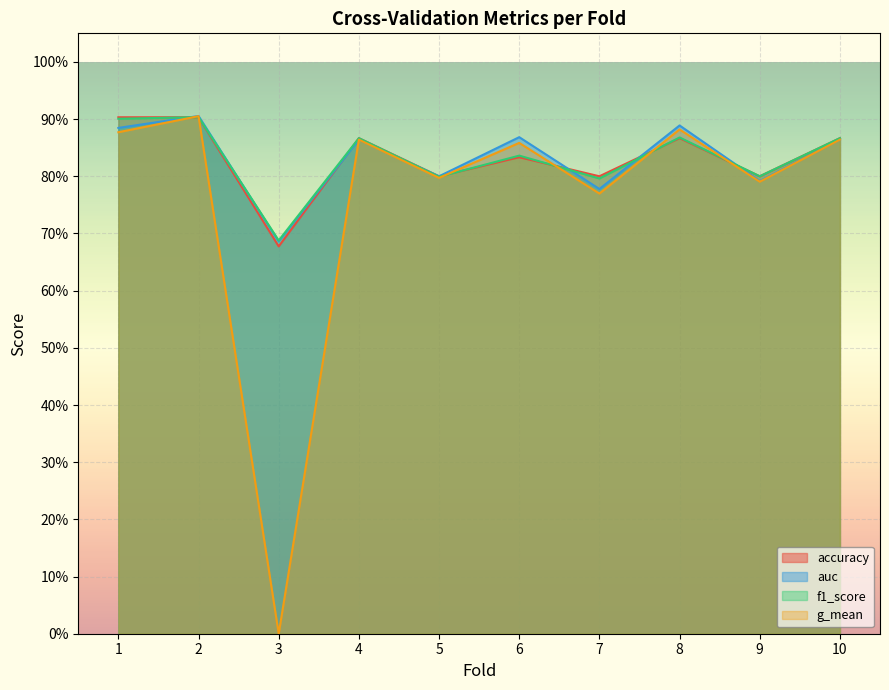

At which category does f1_score reach its first local valley?

3